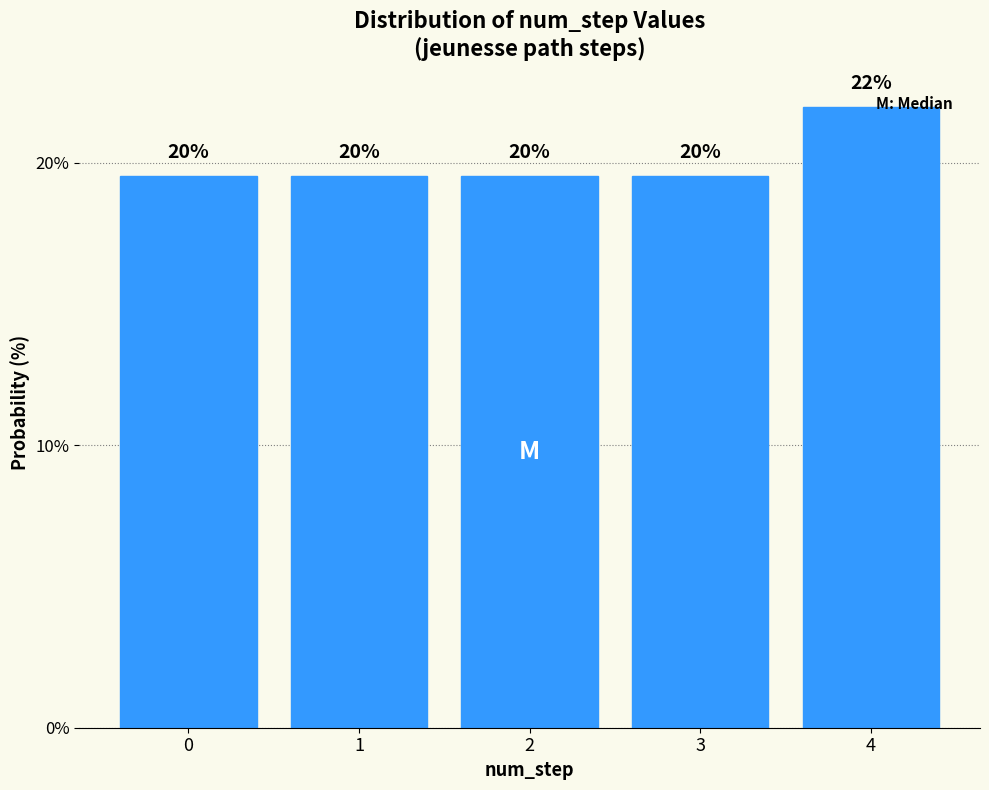

Does the chart contain any negative values?

No